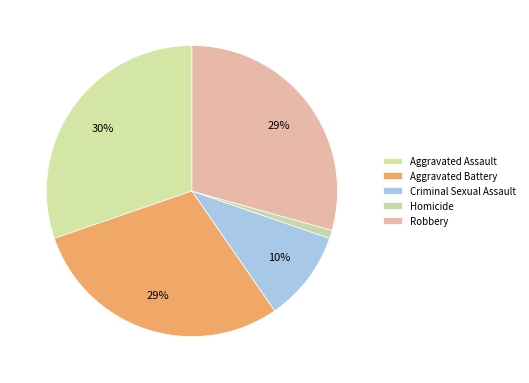

How many slices are in this pie chart?

5